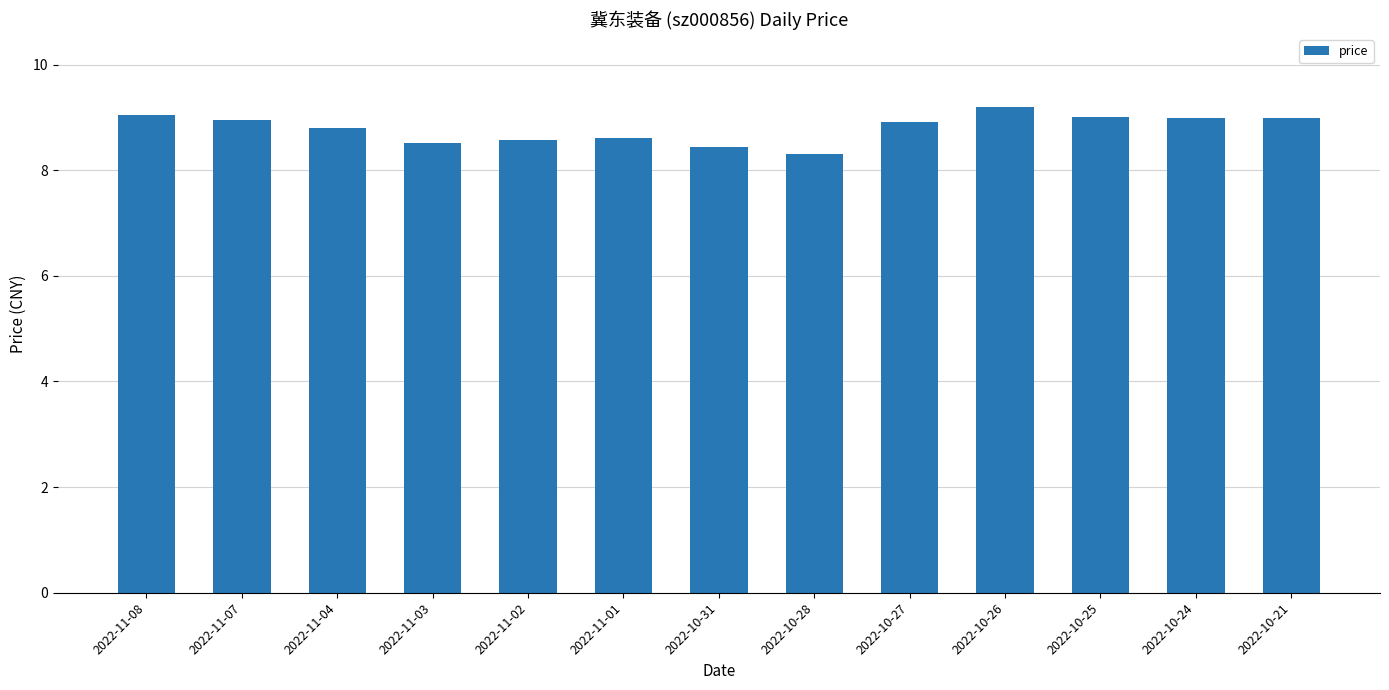

What is the change in value from 2022-10-31 to 2022-10-25?

+0.6